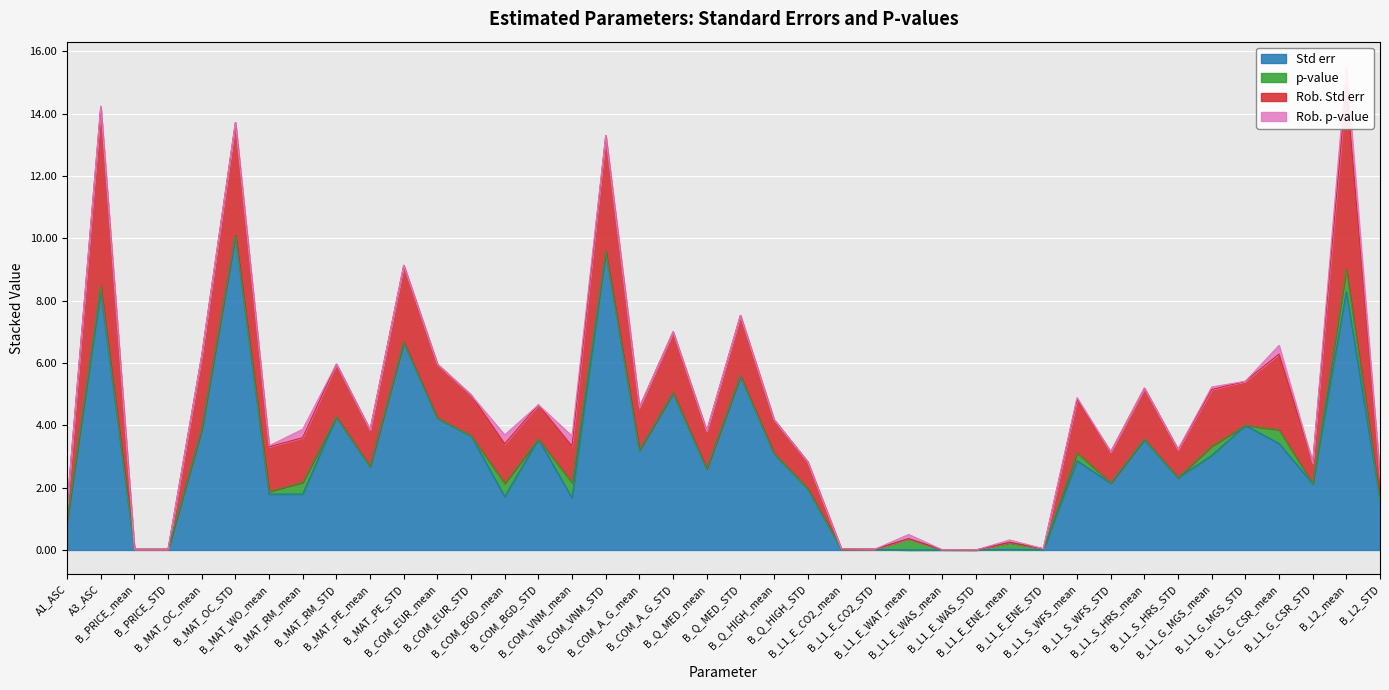

How many data points in Rob. Std err are less than 1?

15